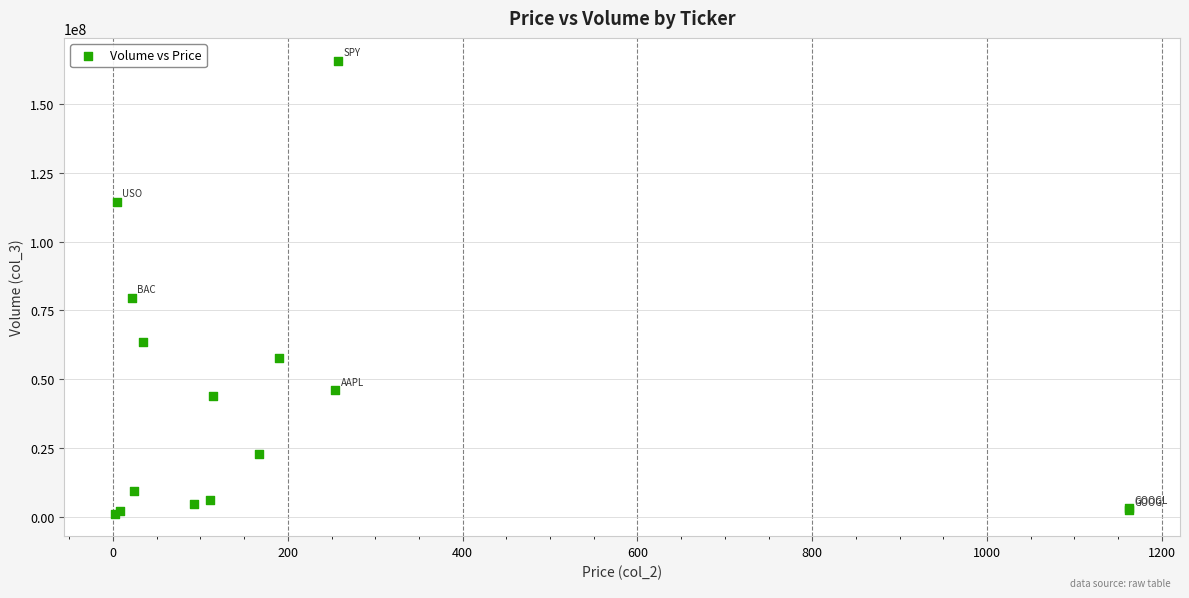

What Y value in the scatter plot is closest to 83520429?

79526362